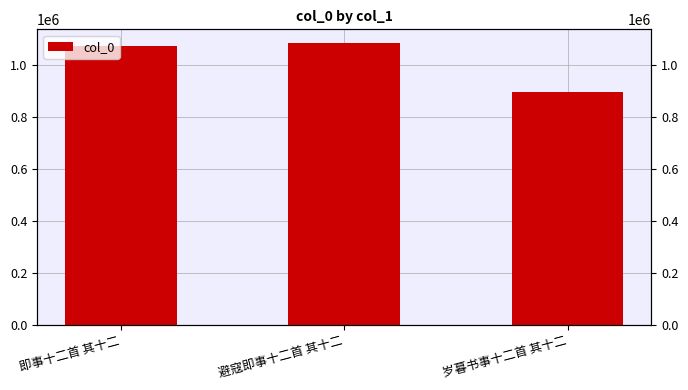

Reading left to right, what are all the values shown in this chart?

即事十二首 其十二=1071065	避寇即事十二首 其十二=1082052	岁暮书事十二首 其十二=896954